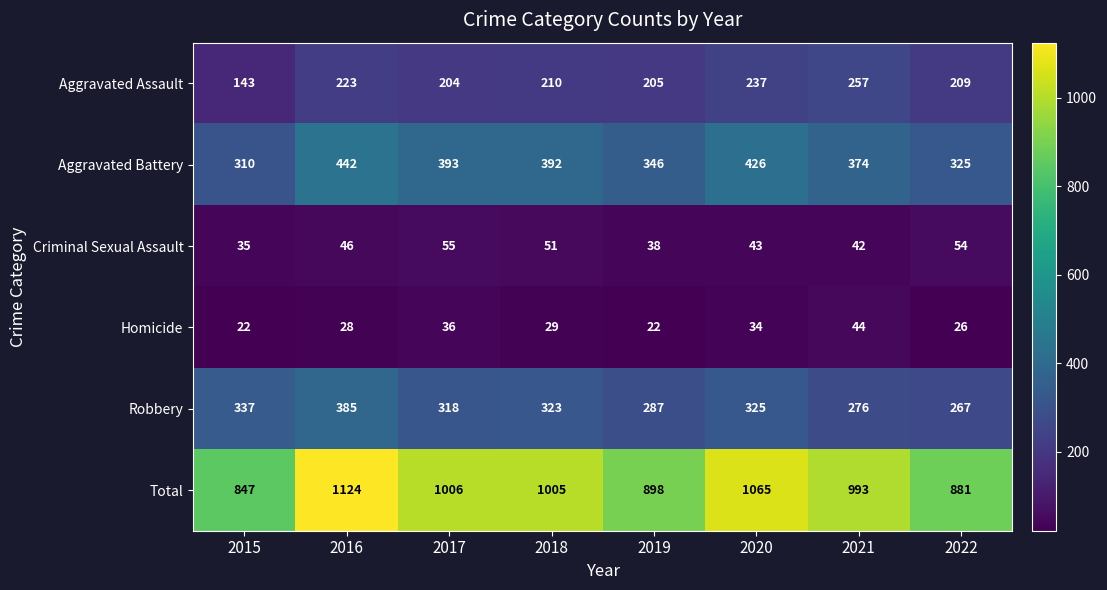

Is it true that Aggravated Assault equals 133 at 2018?

False